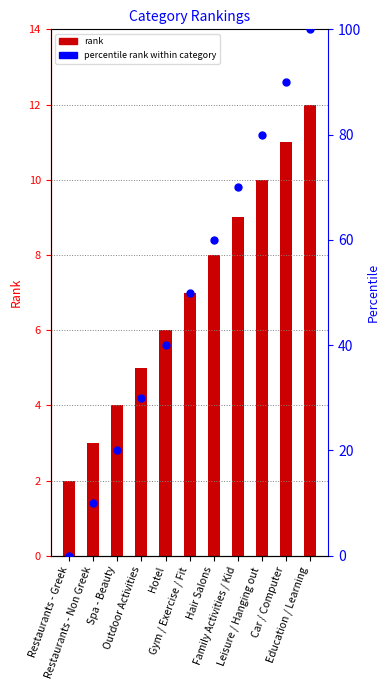

Which series contains the highest Y value?

percentile rank within category